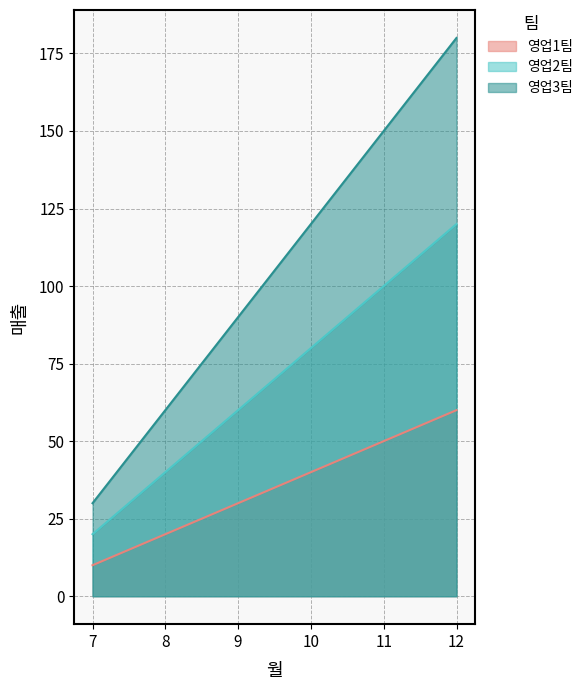

True or false: 영업2팀 and 영업1팀 intersect in this chart.

False